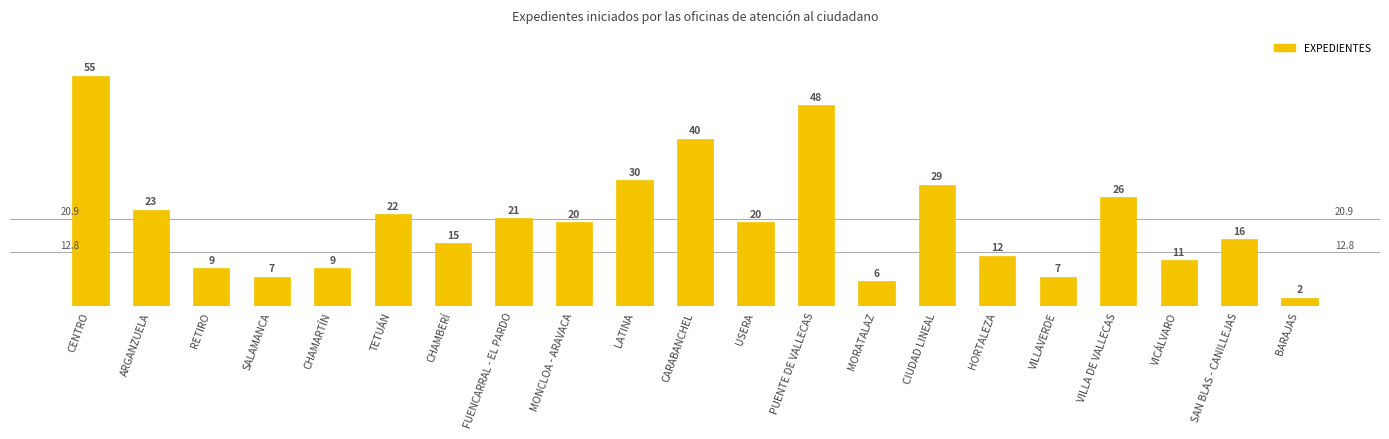

Is it true that the value at CIUDAD LINEAL is 19?

False